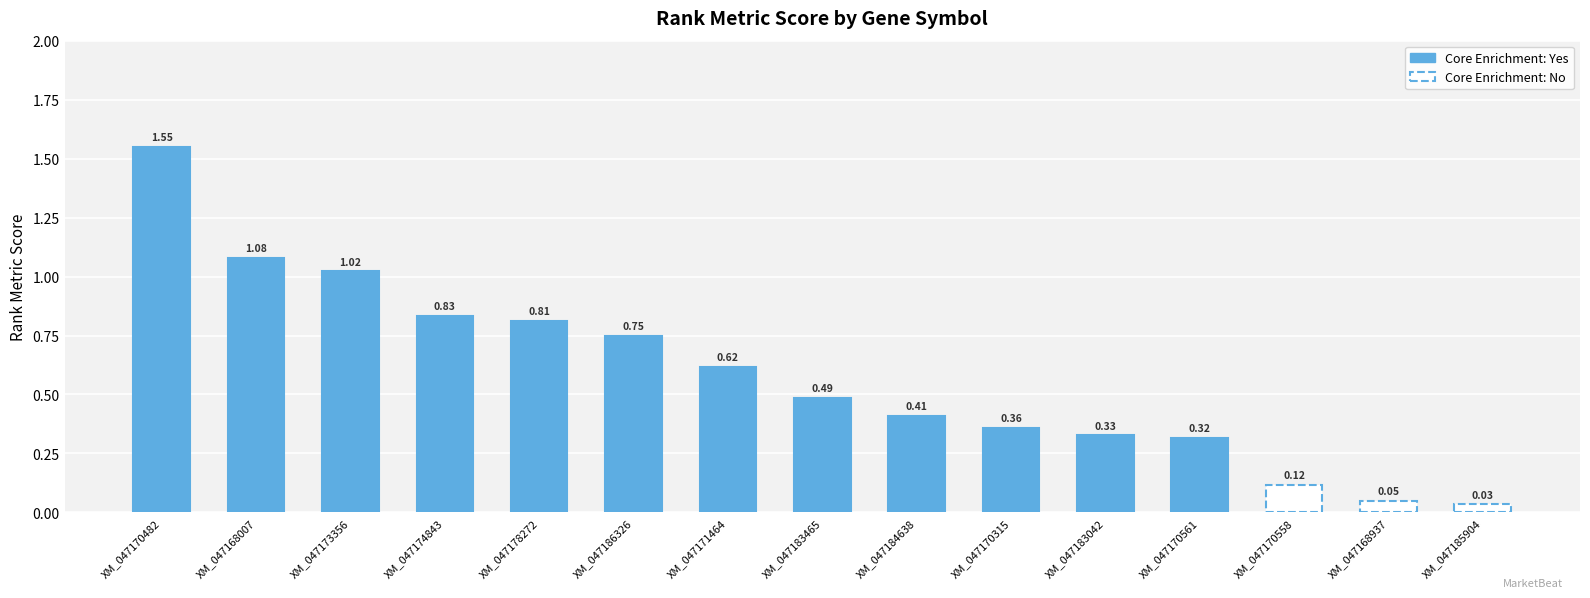

List the labels in order of value, smallest first.

XM_047185904, XM_047168937, XM_047170558, XM_047170561, XM_047183042, XM_047170315, XM_047184638, XM_047183465, XM_047171464, XM_047186326, XM_047178272, XM_047174843, XM_047173356, XM_047168007, XM_047170482